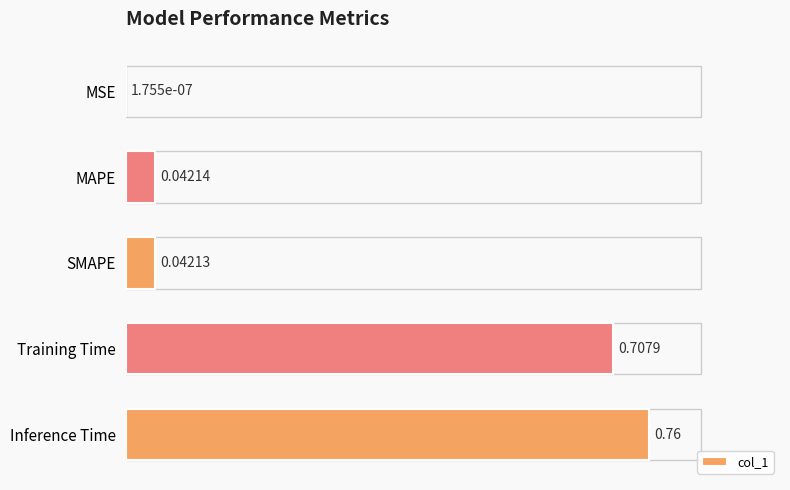

What is the sum of all values?

1.6